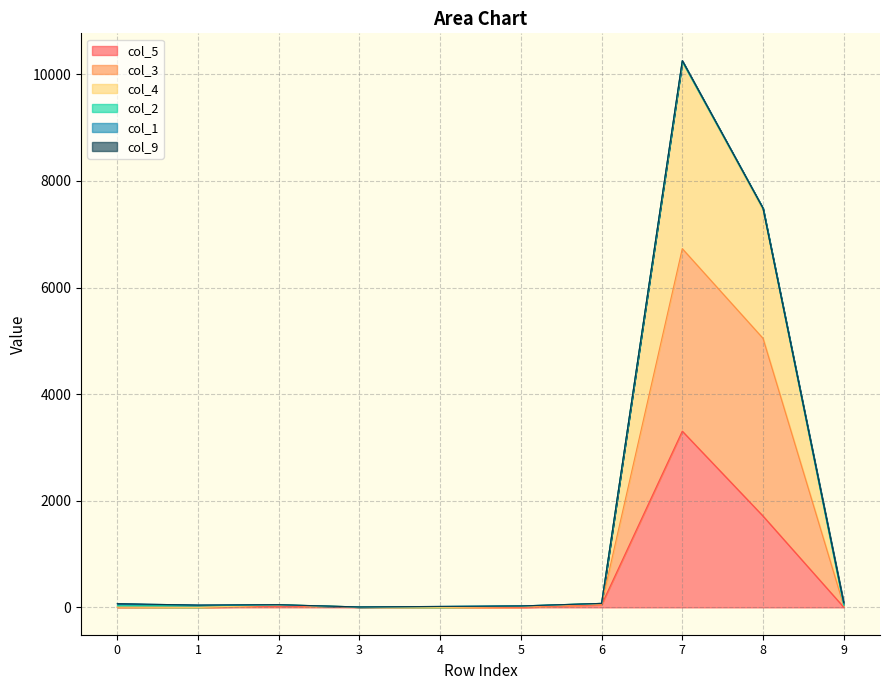

The col_4 series shows 51 at 6. True or false?

False